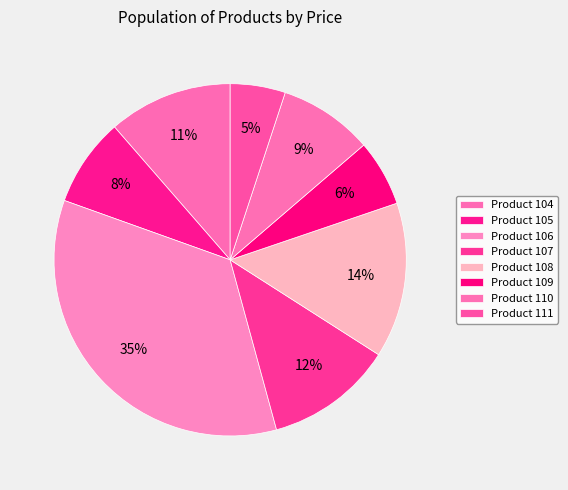

Which slice is the smallest?

111